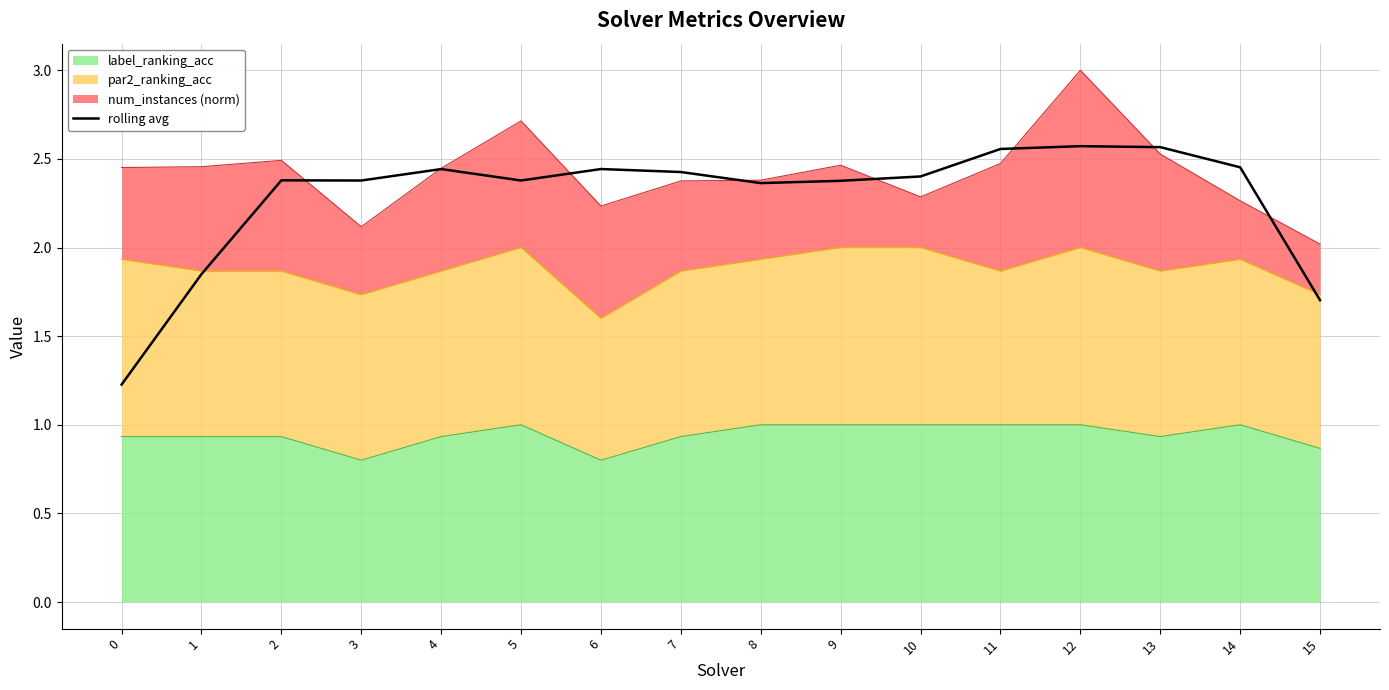

Which has a higher value, 14 or 13?

13